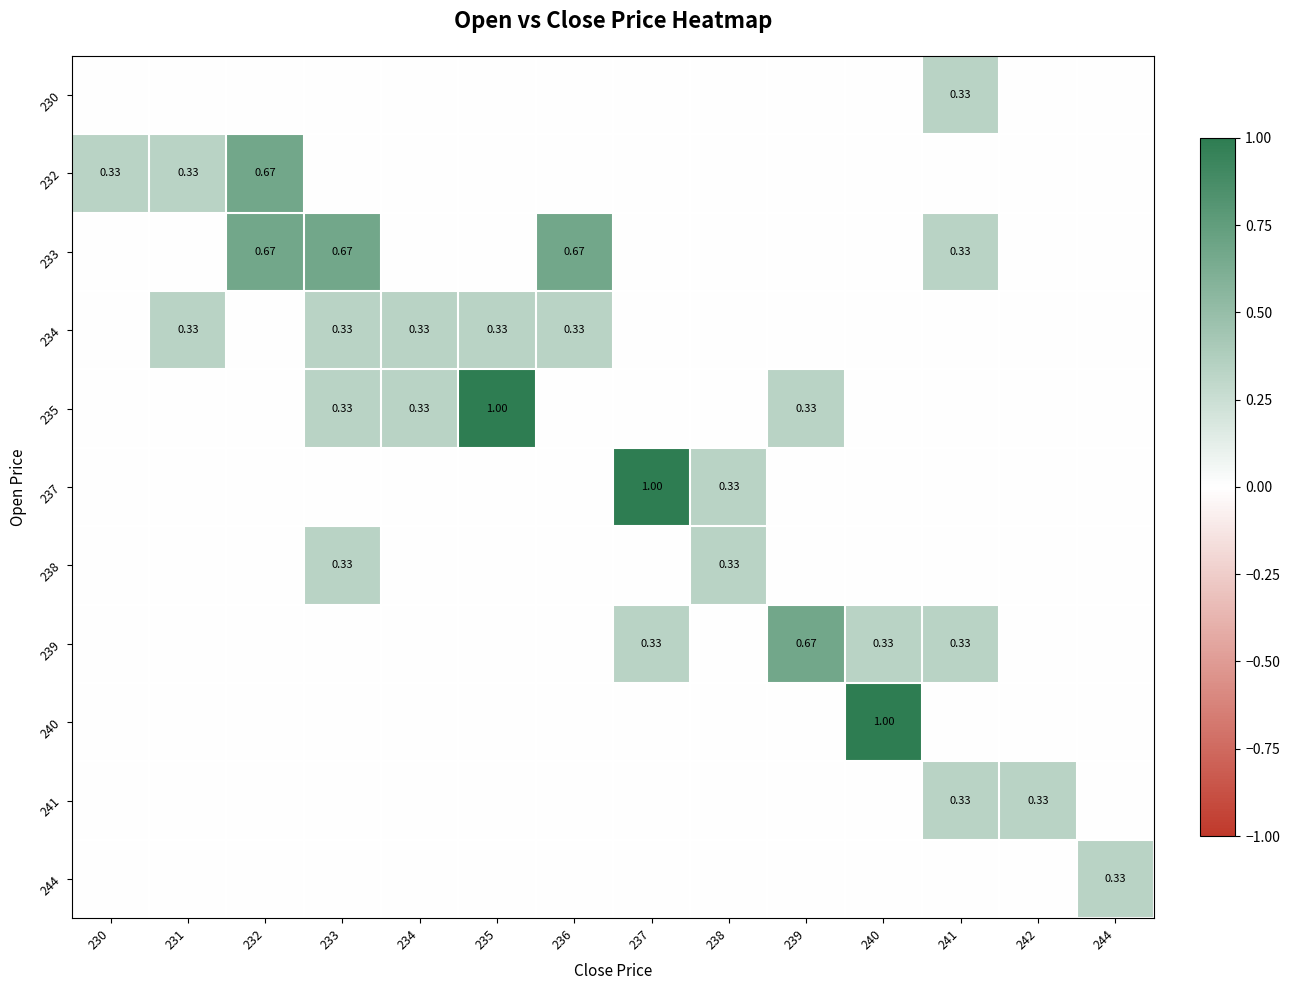

At how many categories does at least one series exceed 0?

14